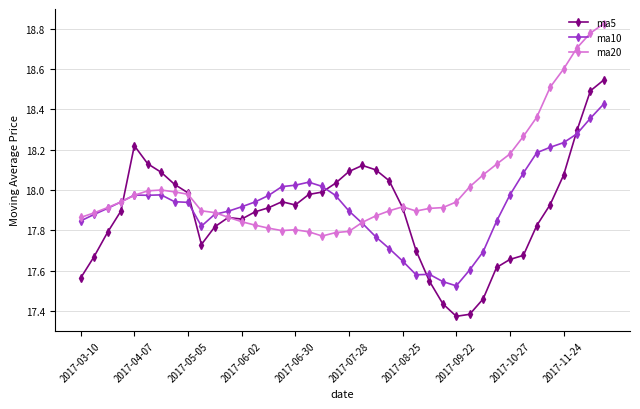

List the series in order of their peak value, lowest first.

ma10, ma5, ma20